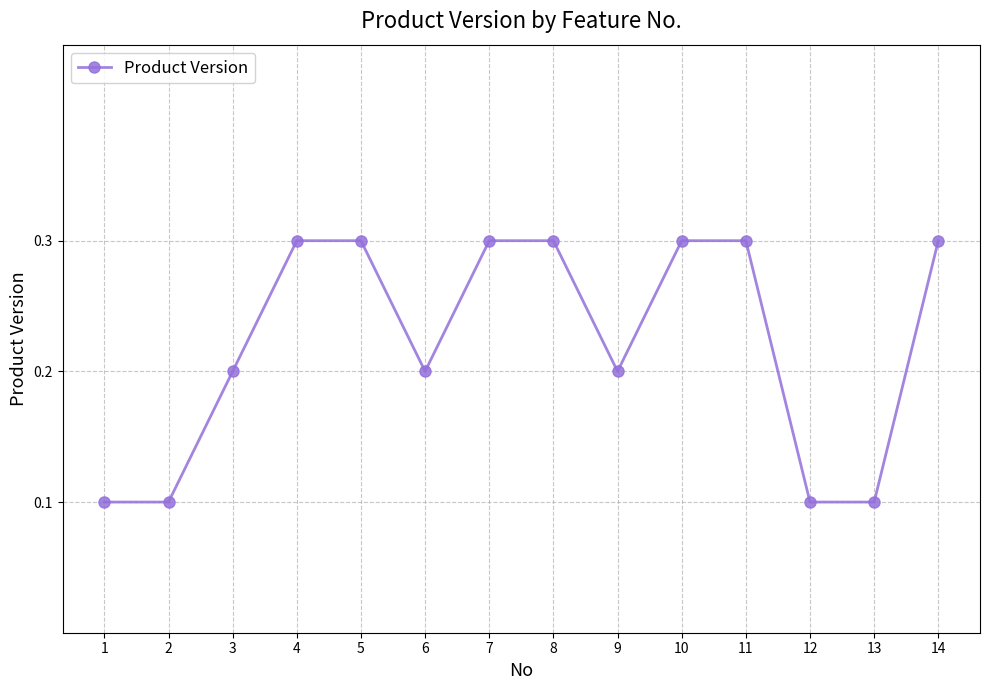

What is the maximum value shown in the chart?

0.3